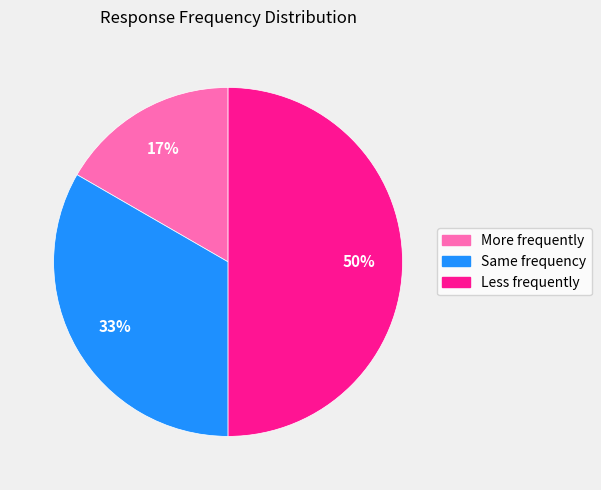

Do Same frequency and Less frequently together represent more than half of the pie?

Yes